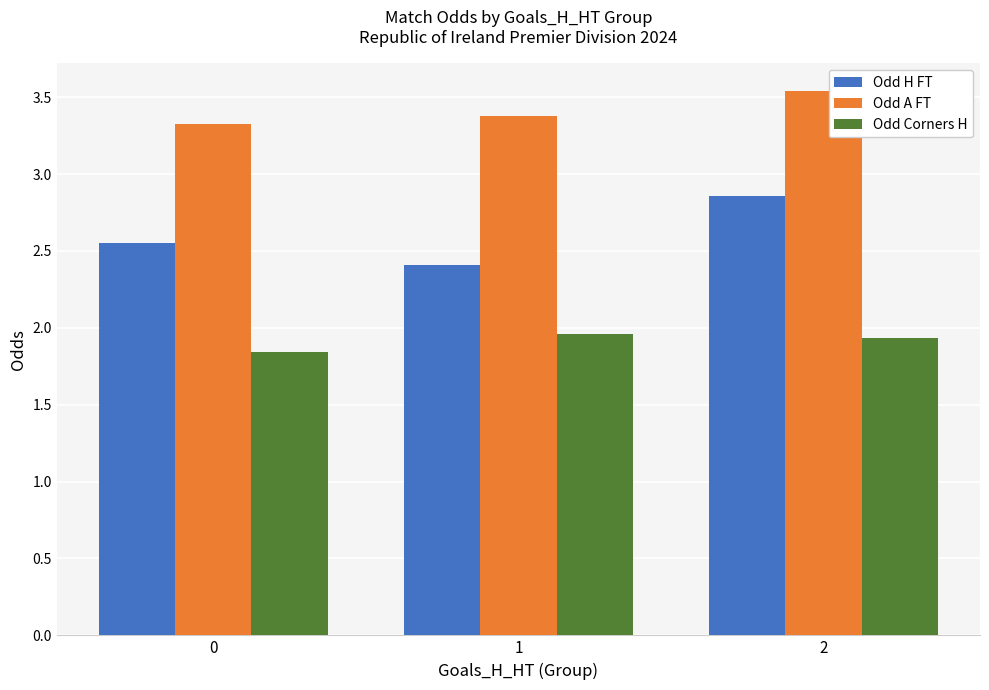

What is the average value of the Odd Corners H series?

1.9